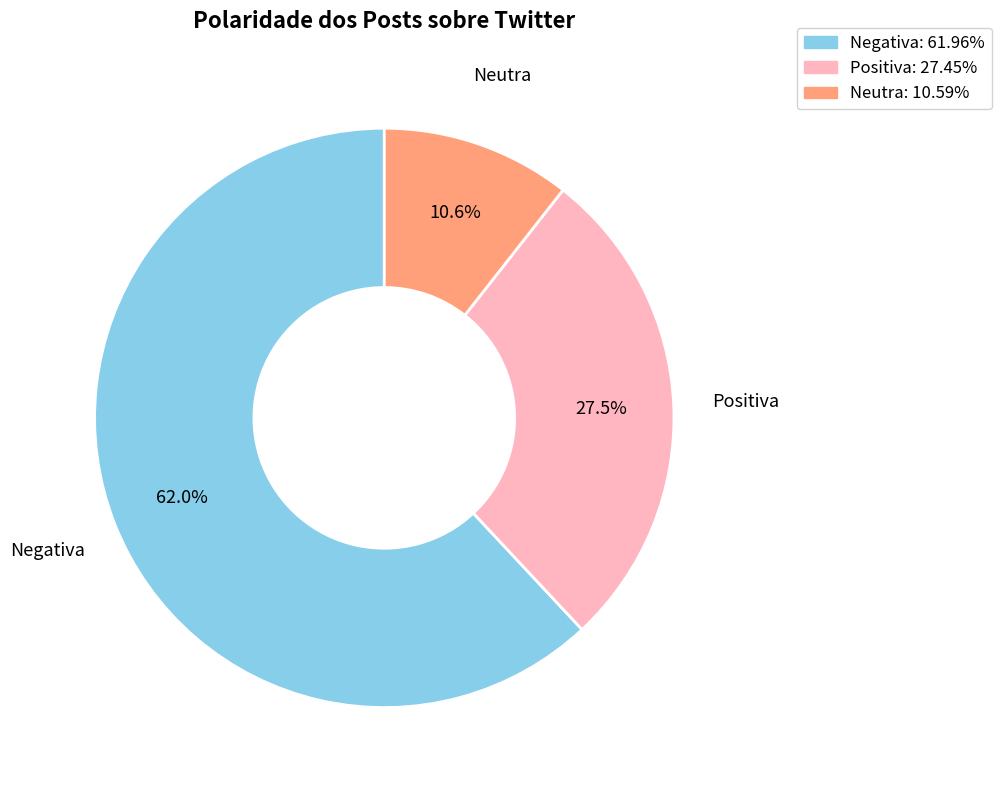

How much of the chart is everything except Positiva?

72.5%